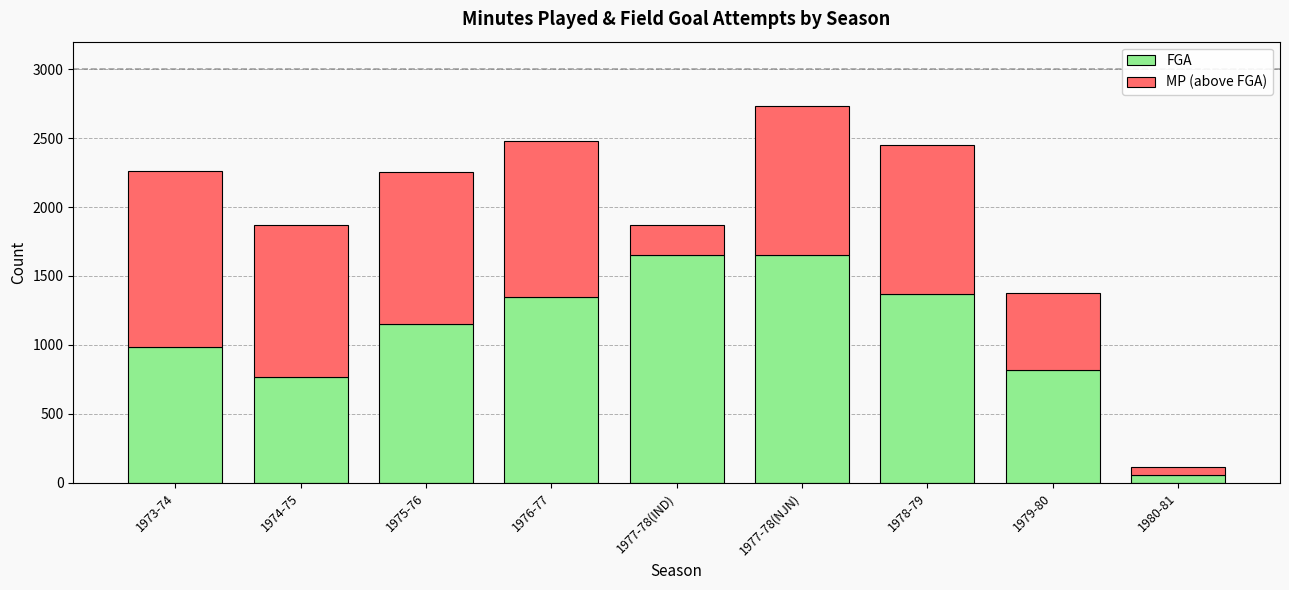

What is the value of the FGA bar at the 4th from the left?

1347